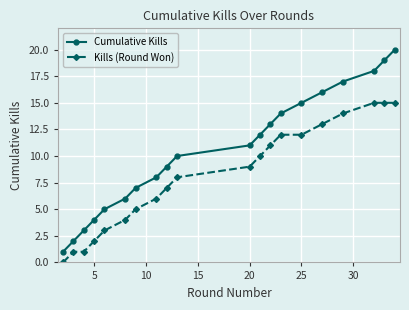

What is the difference between the maximum and minimum values in the Kills (Round Won) series?

15